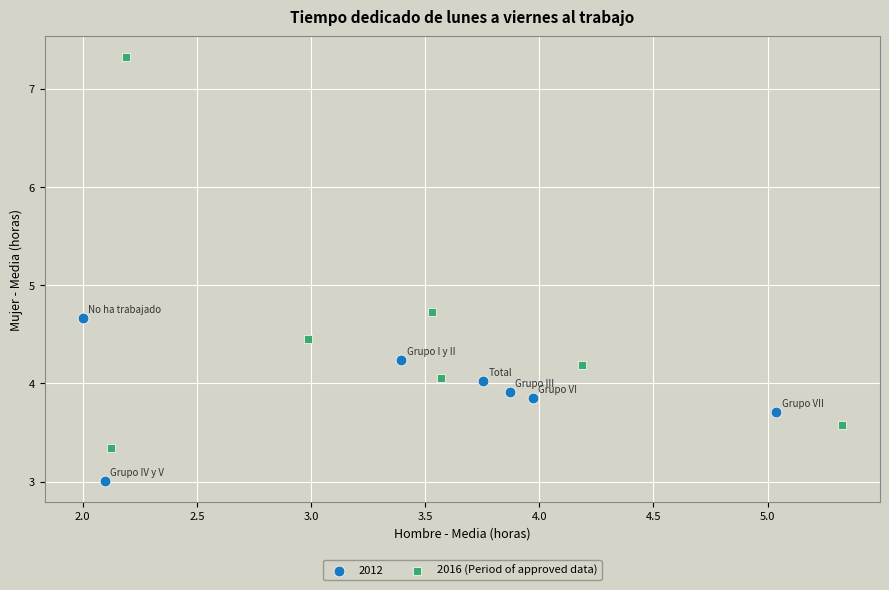

Which series reaches the minimum Y coordinate?

2012